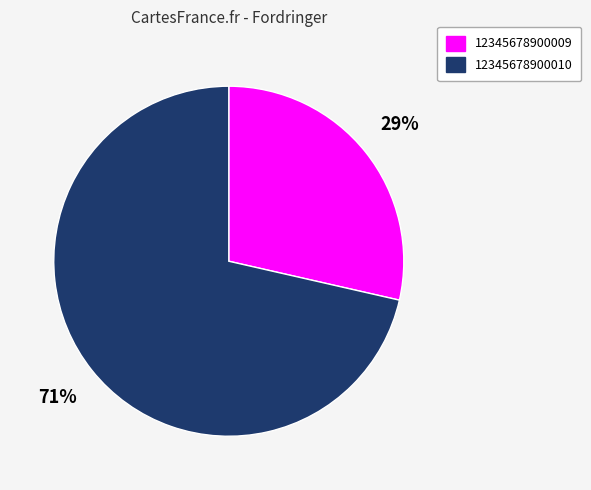

What percentage is the 12345678900010 slice, to the nearest percent?

71%